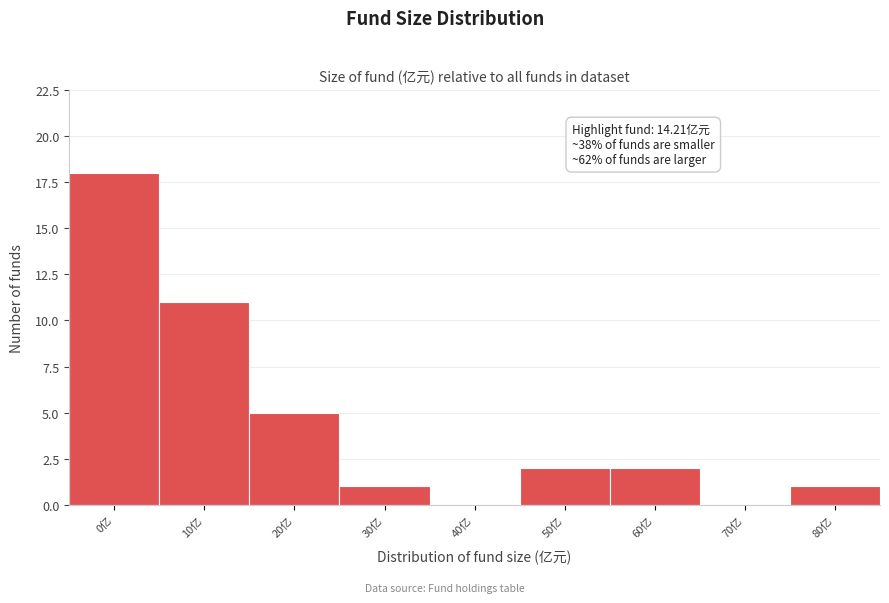

Reading right to left, what are all the values shown in this chart?

80亿=1	70亿=0	60亿=2	50亿=2	40亿=0	30亿=1	20亿=5	10亿=11	0亿=18